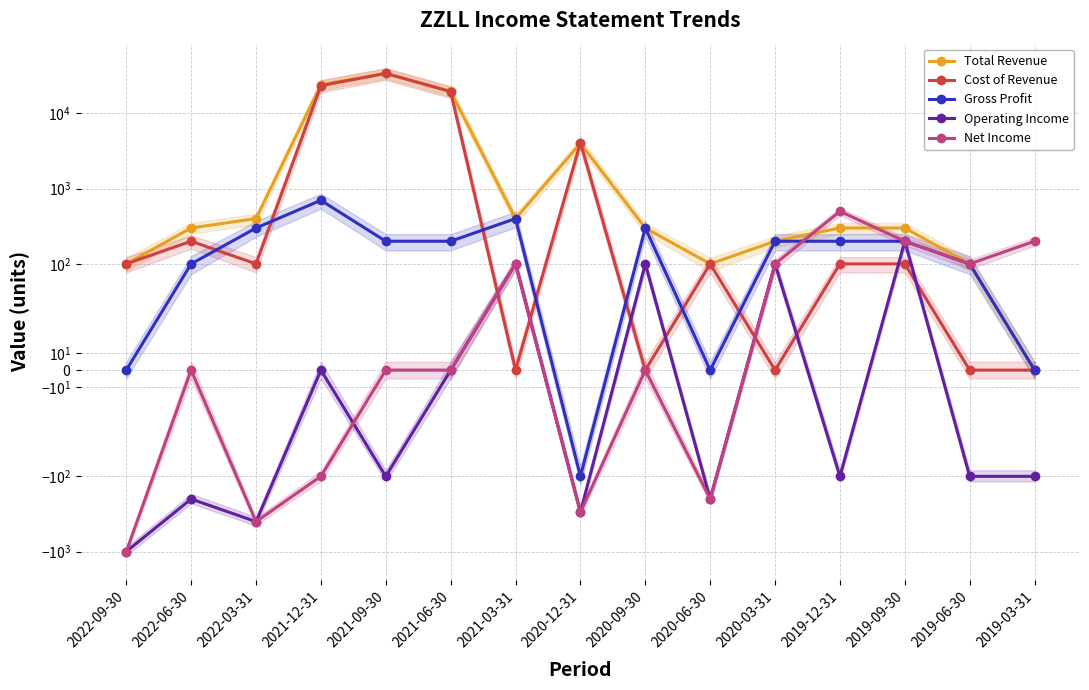

What is the label of the 5th point from the right?

2020-03-31